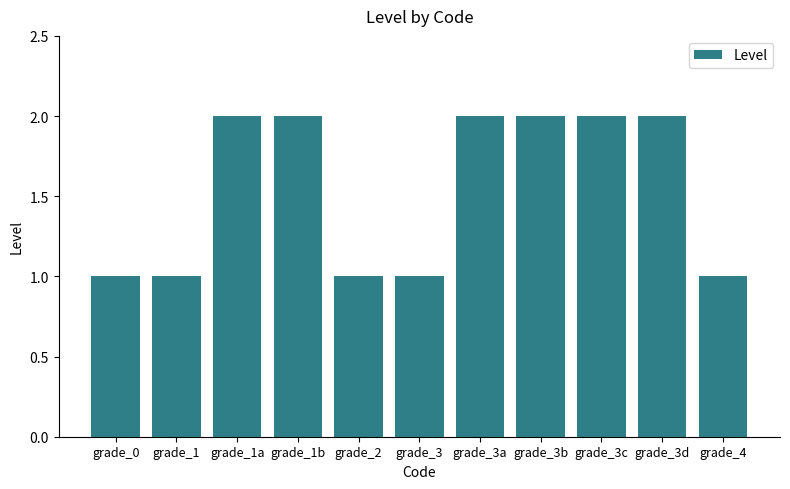

Count the number of data series in this chart.

1